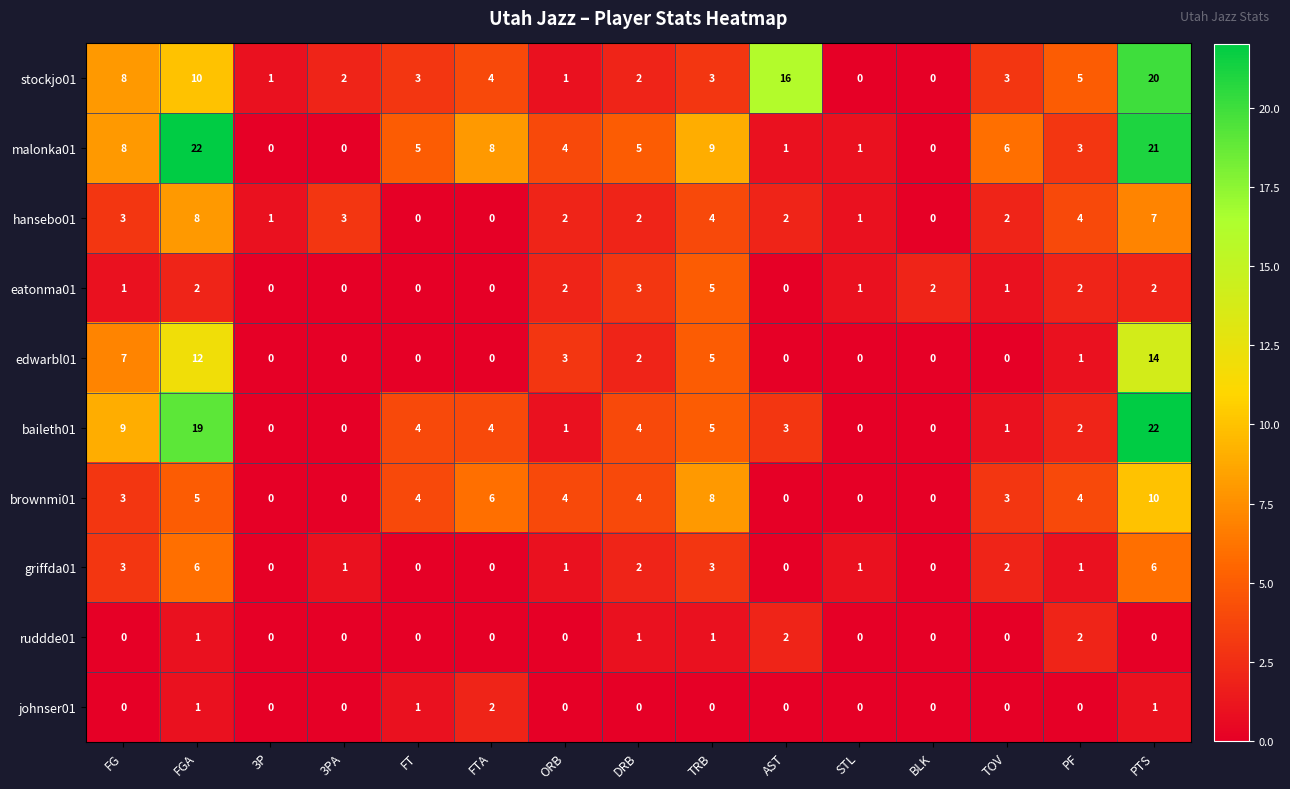

At which category is the sum across all series the highest?

PTS